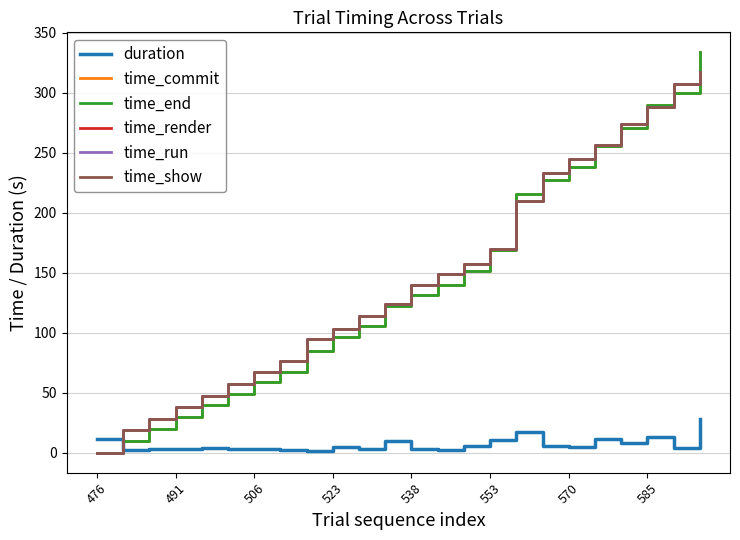

Which series has the largest range (max minus min)?

time_commit